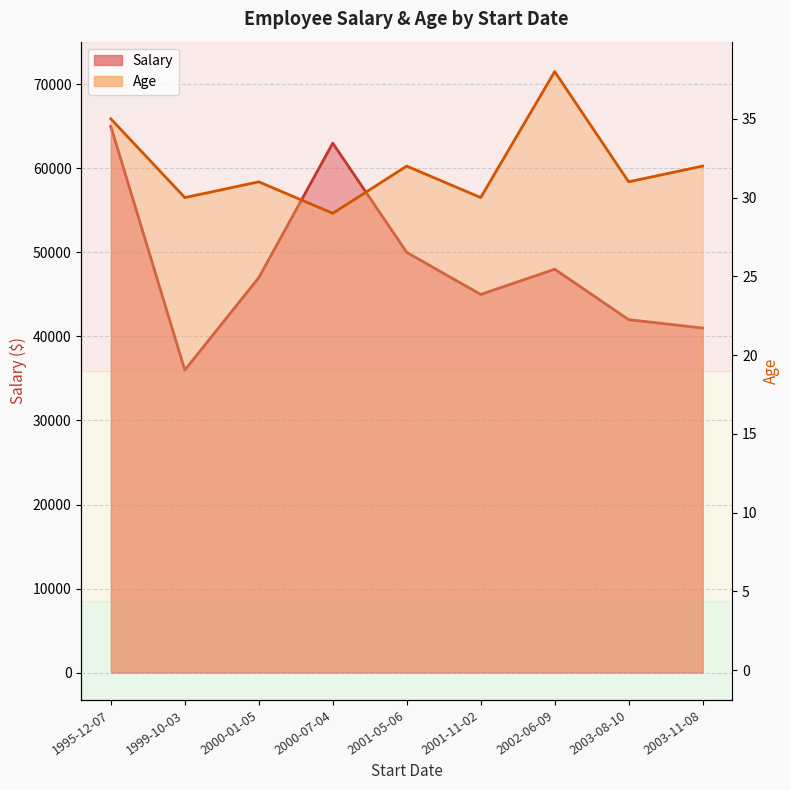

True or false: Age Line and Salary Line cross at least once.

False